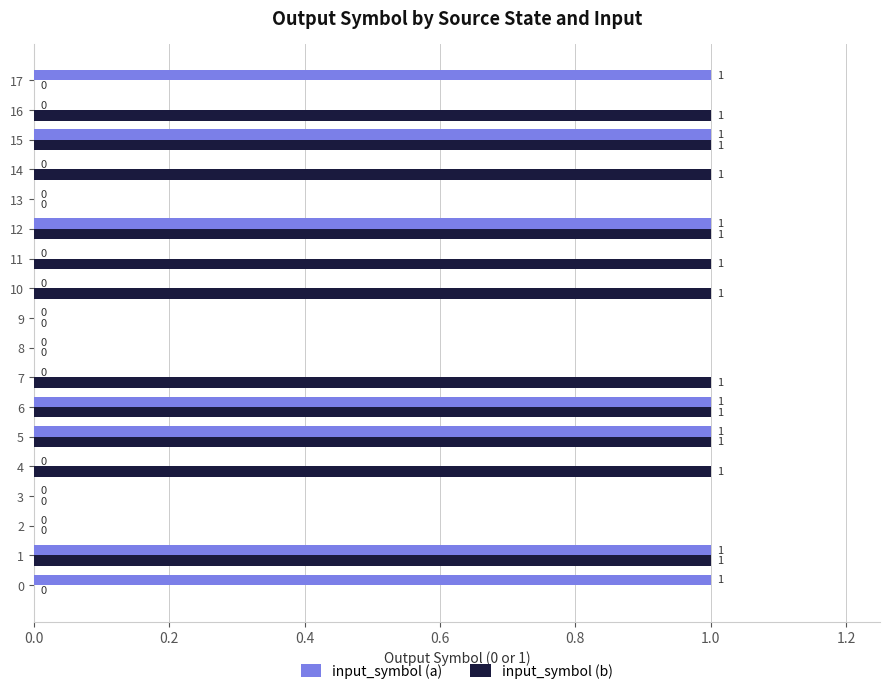

What is the sum of all input_symbol (a) values?

7